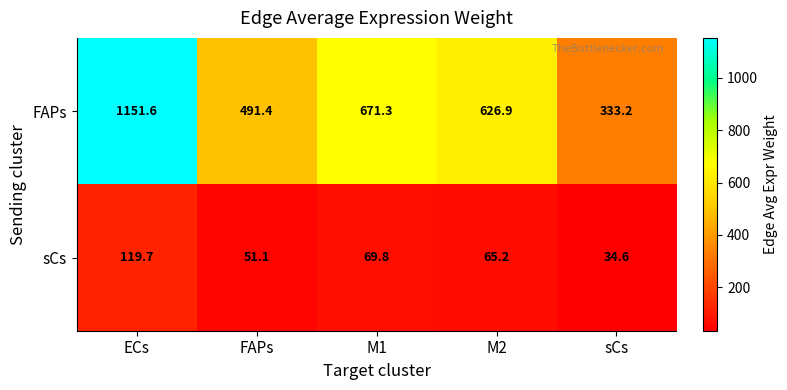

Count the number of categories in the chart.

5